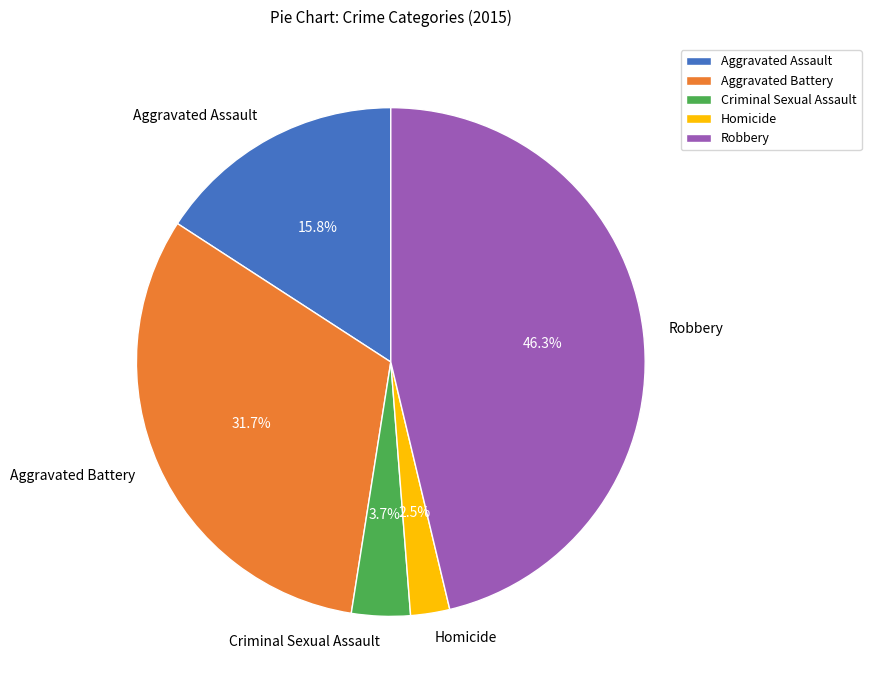

To the nearest percent, what portion does Robbery represent?

46%